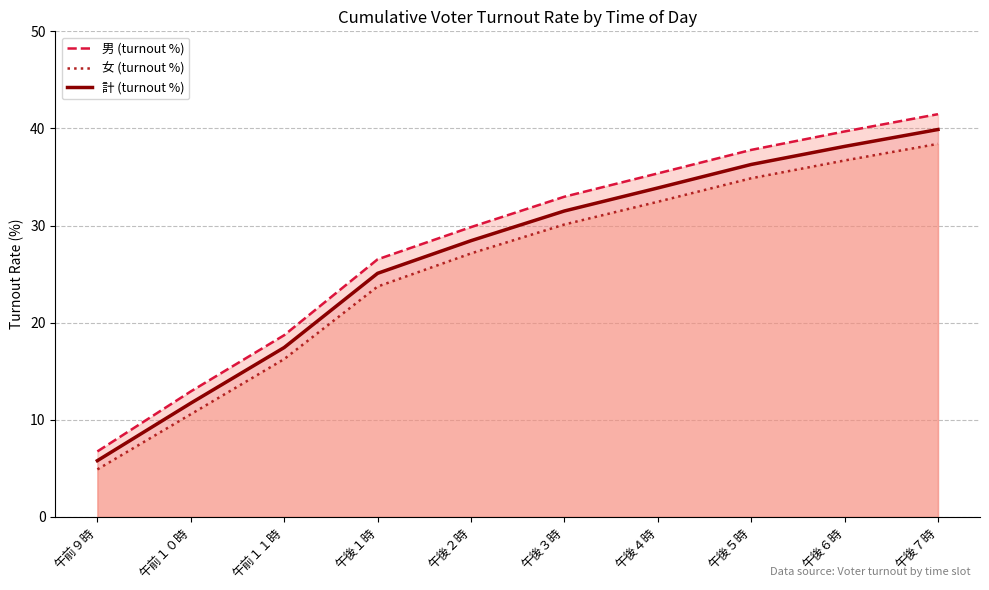

Rank the series by their maximum value, from highest to lowest.

男 (turnout %), 計 (turnout %), 女 (turnout %)